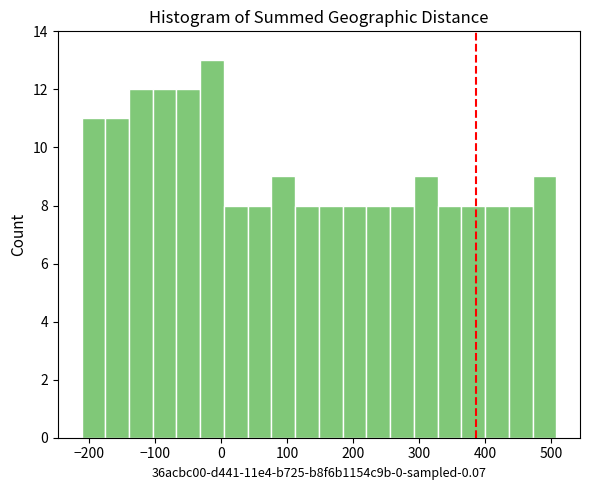

Read against the x-axis, roughly where is the centre of the tallest bar?

-10